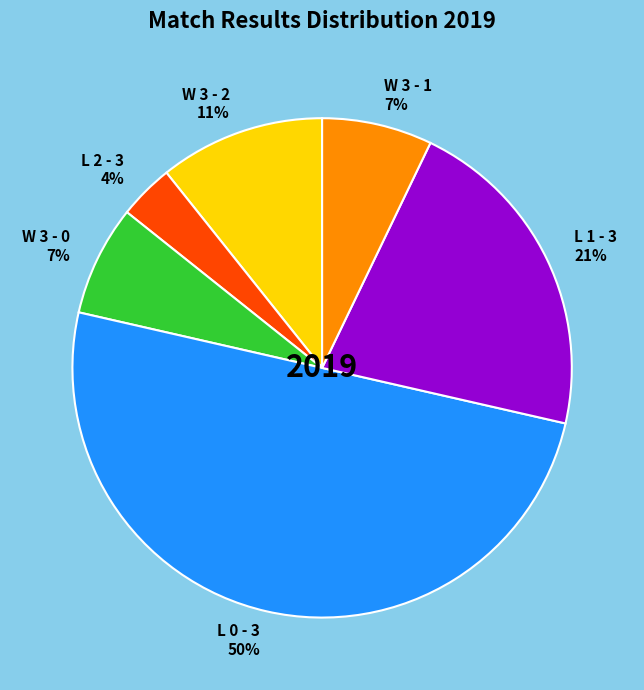

What is the smallest slice in the pie chart?

L 2 - 3